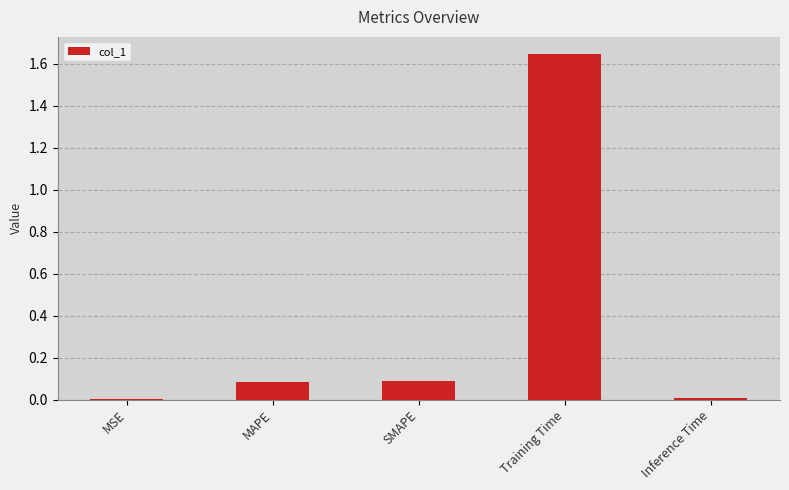

Between MAPE and Inference Time, which is larger?

MAPE